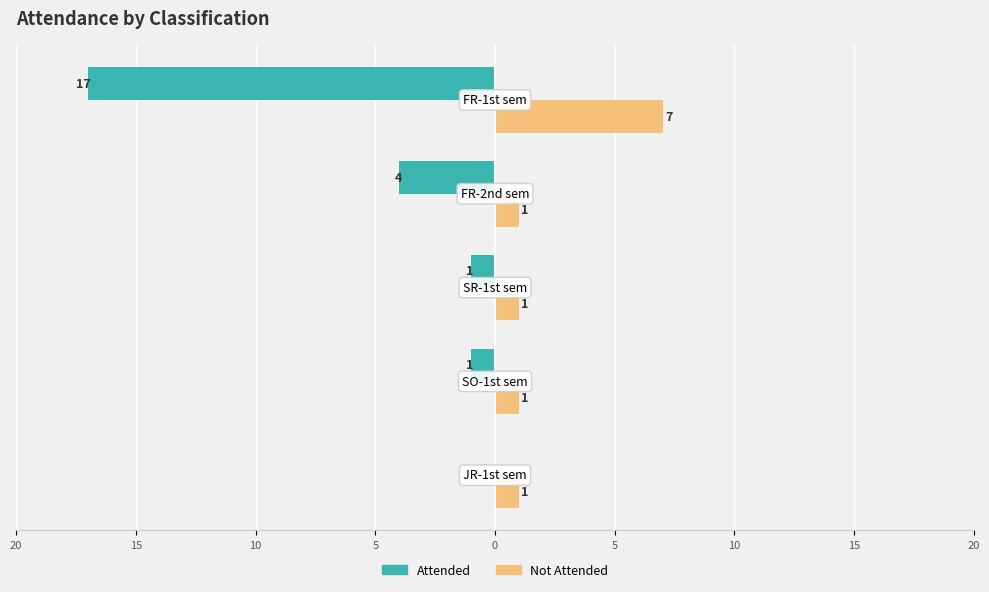

Reading right to left, list all the values displayed in this chart.

Attended: -17	-4	-1	-1	0
Not Attended: 7	1	1	1	1